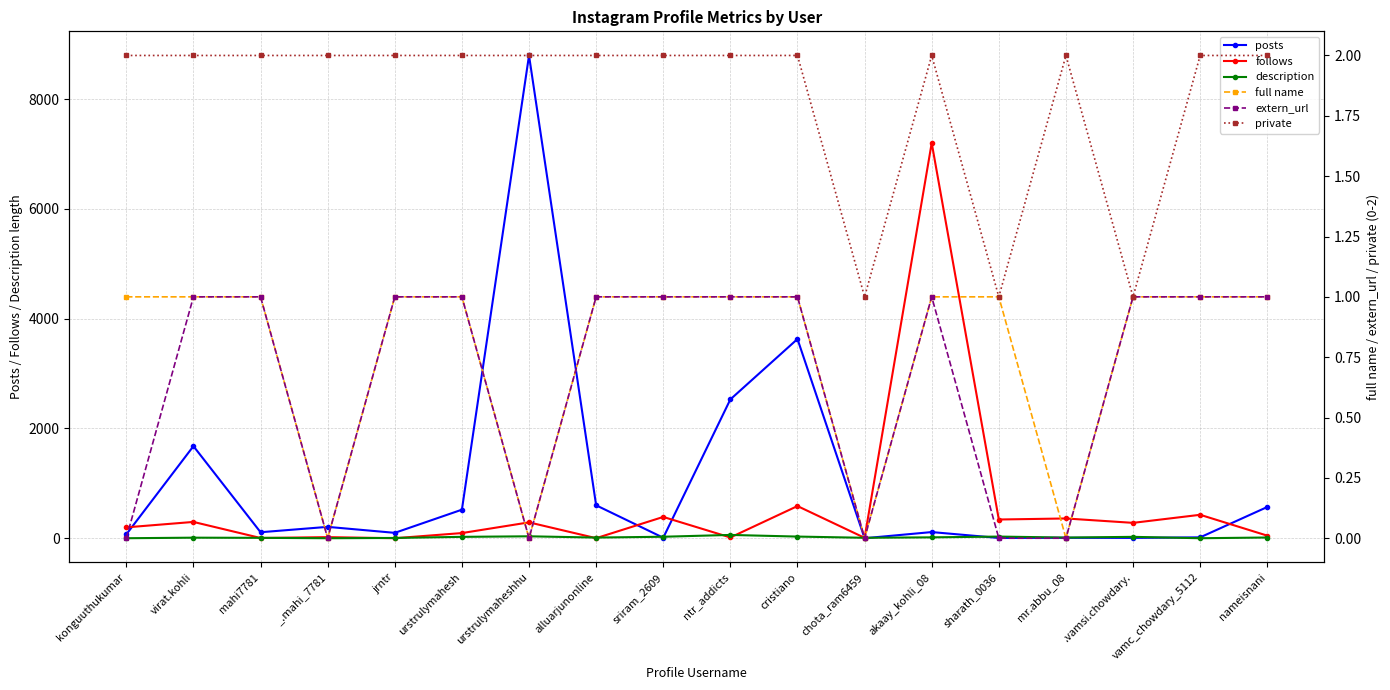

At how many categories does at least one series exceed 4543?

2